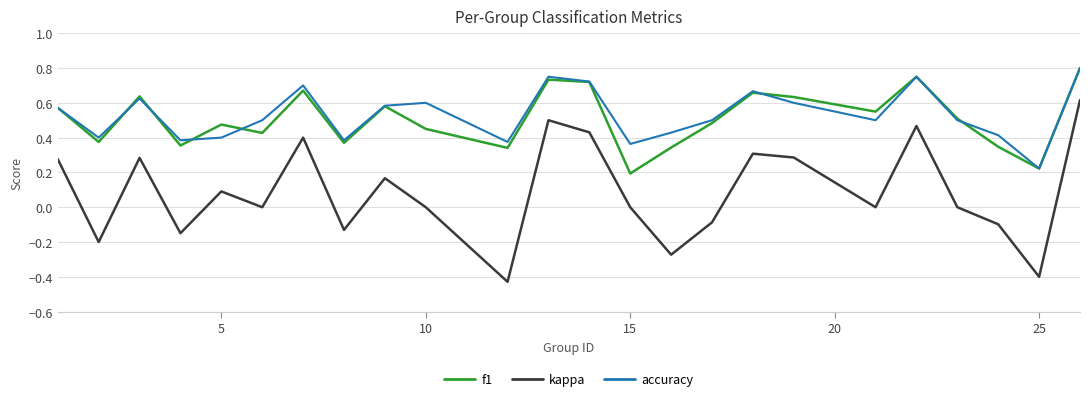

True or false: kappa and accuracy intersect in this chart.

False